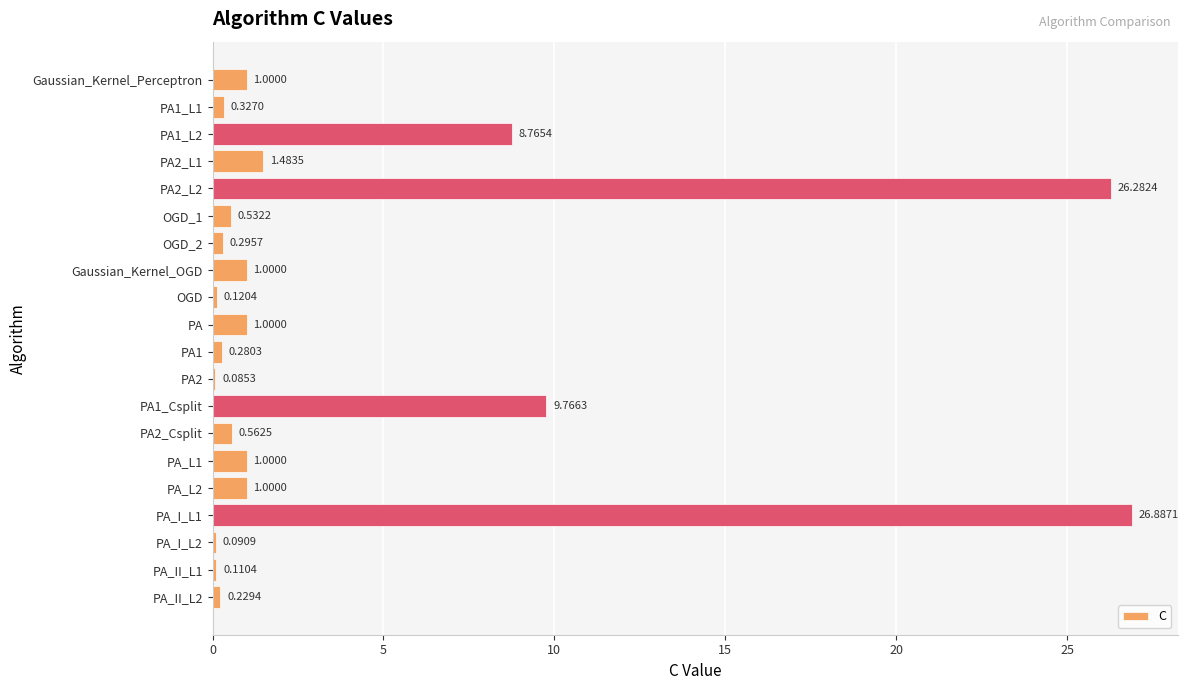

What is the label of the 8th bar from the top?

Gaussian_Kernel_OGD